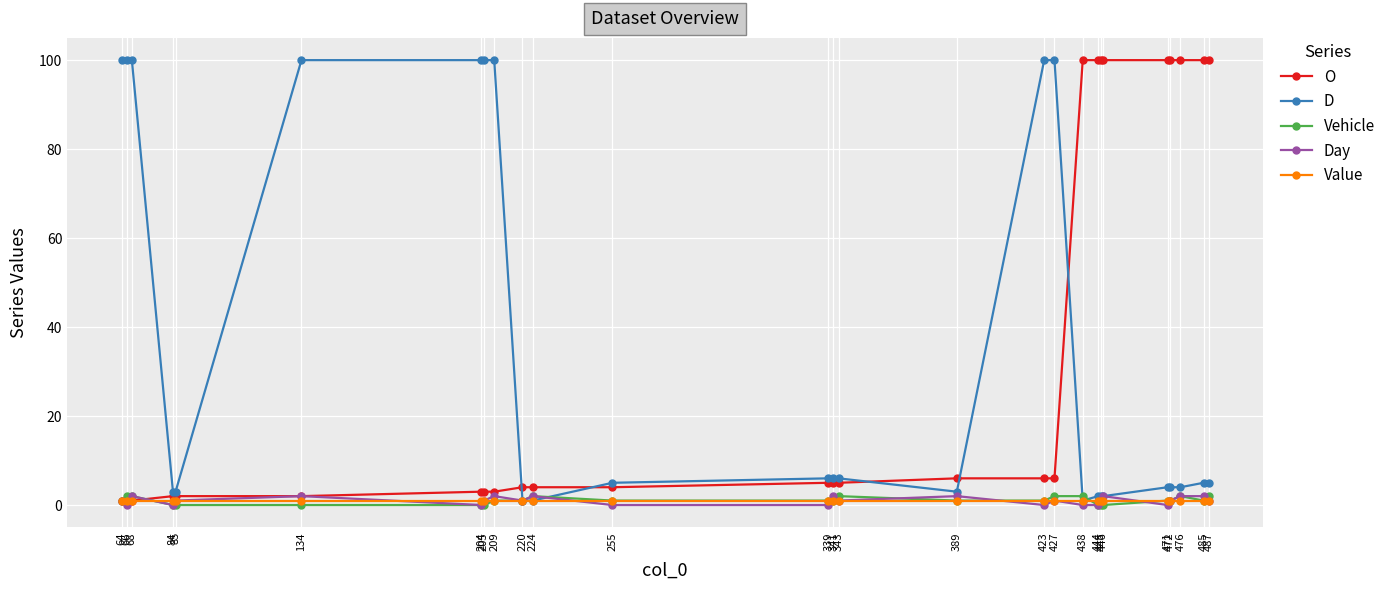

The value of O at 438 is 100. True or false?

True